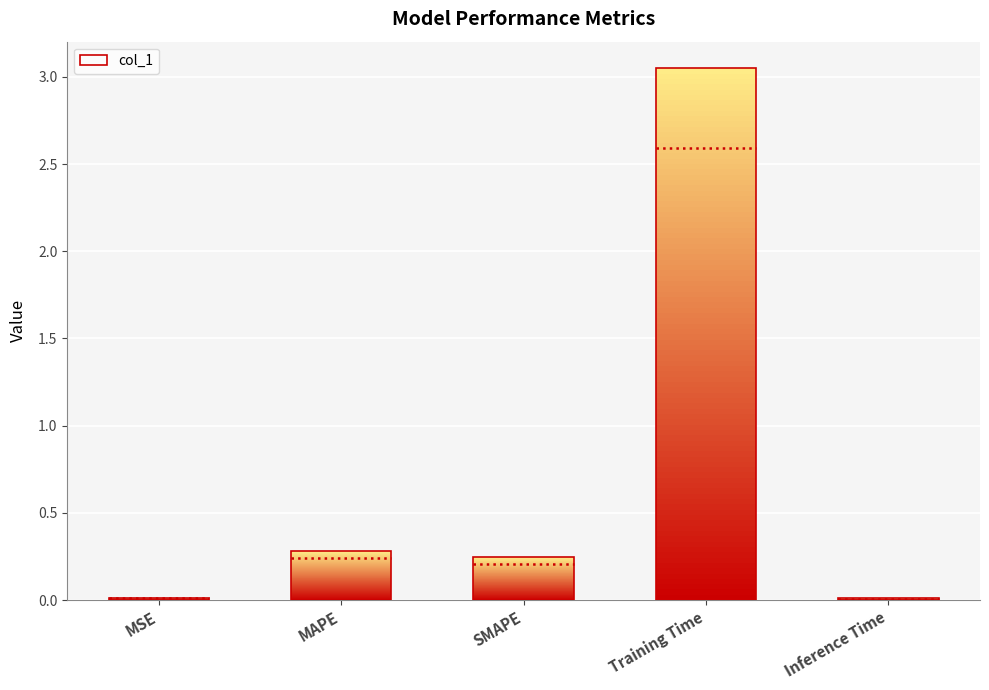

What position from the right is SMAPE?

3